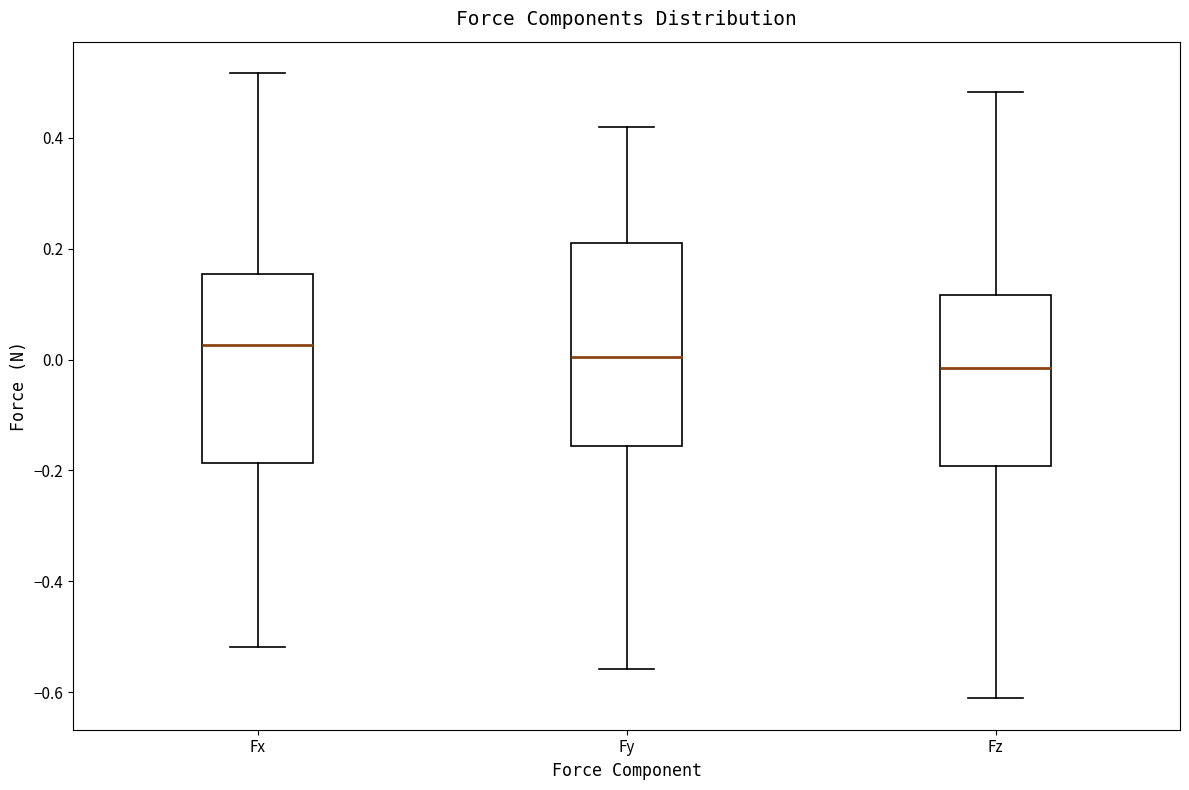

Which box has the lowest median line?

Fz